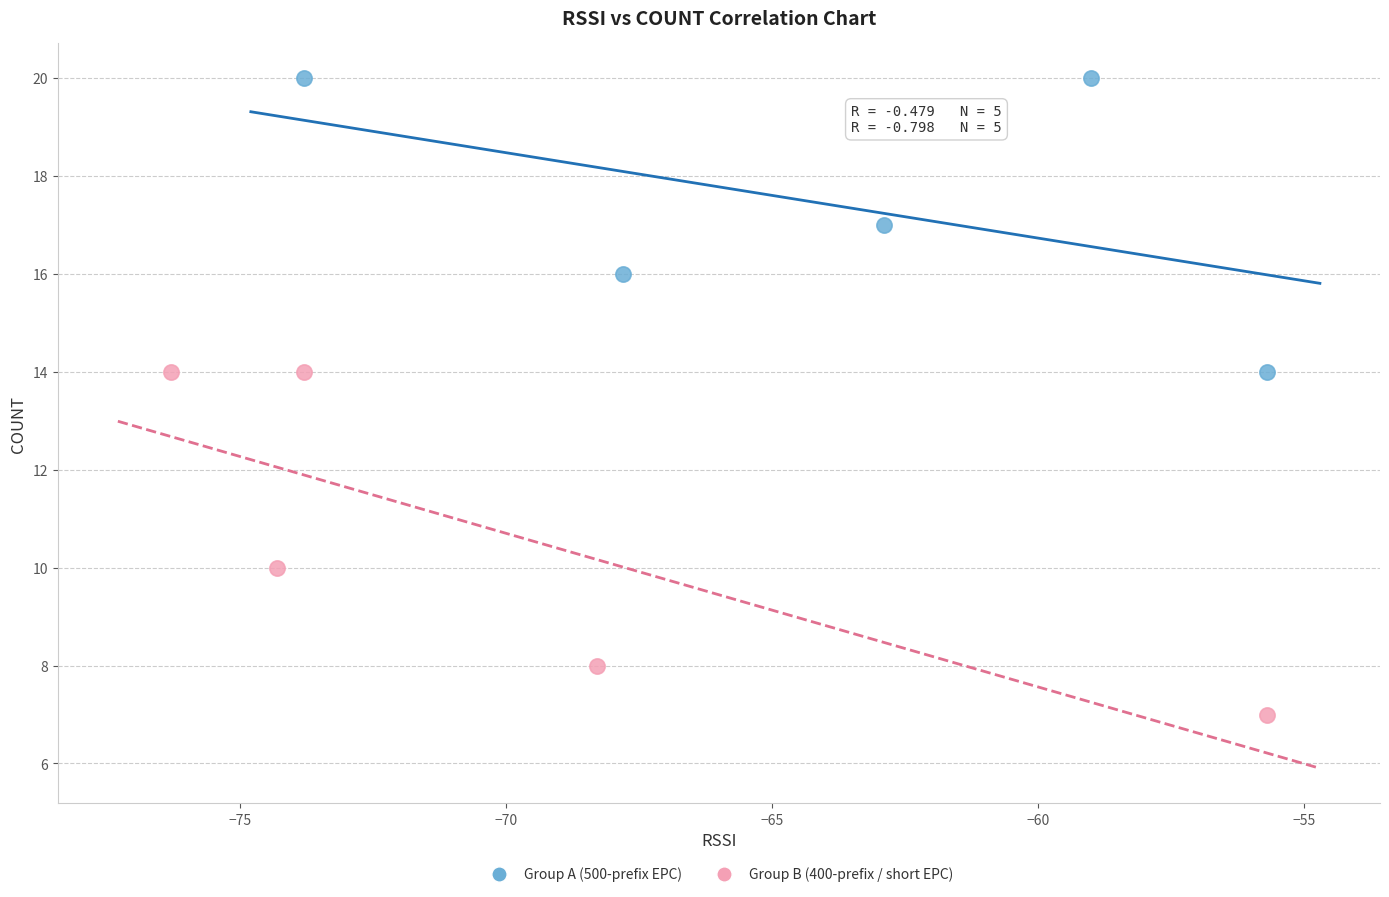

Which series contains the lowest Y value?

Group B (400-prefix / short EPC)